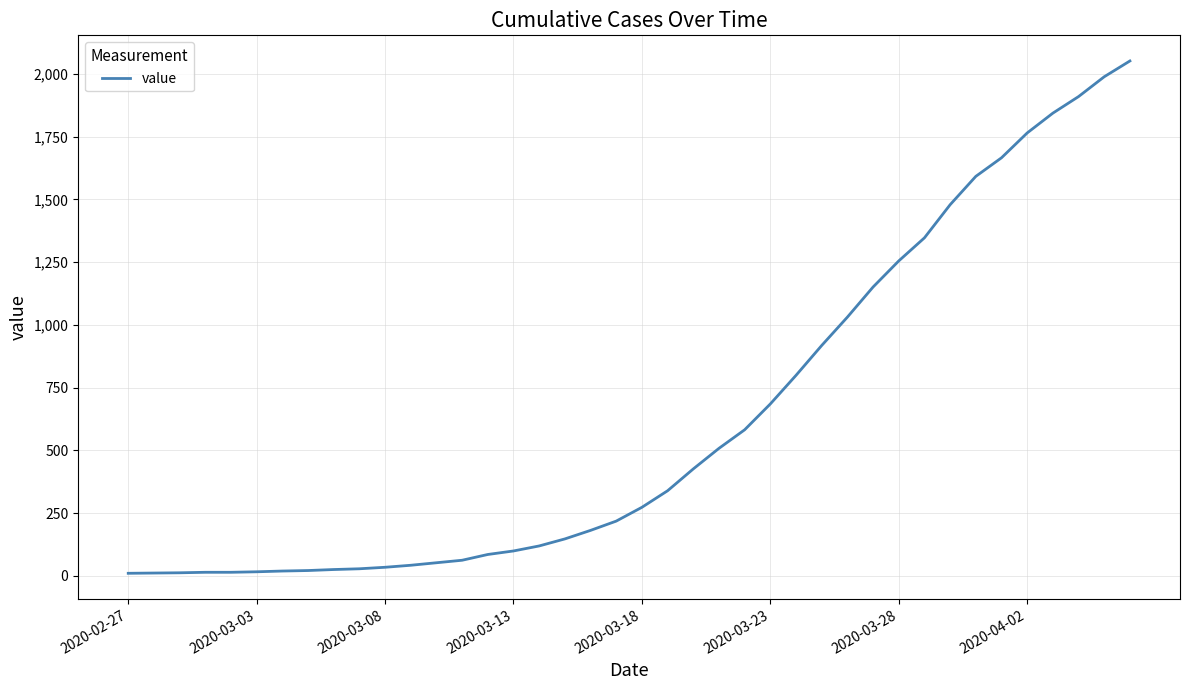

What is the difference between the maximum and minimum values?

2042